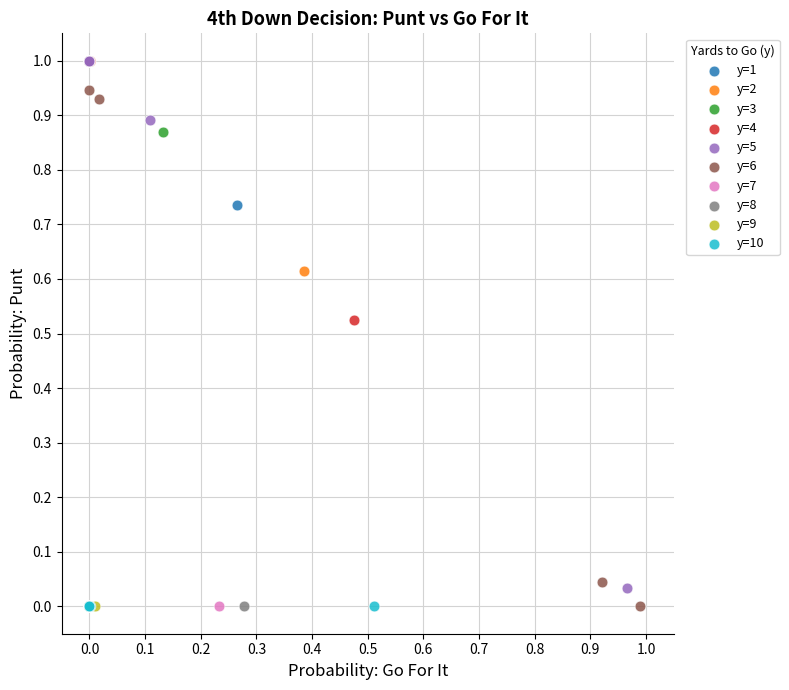

What are all the series names shown in the legend?

y=1, y=2, y=3, y=4, y=5, y=6, y=7, y=8, y=9, y=10